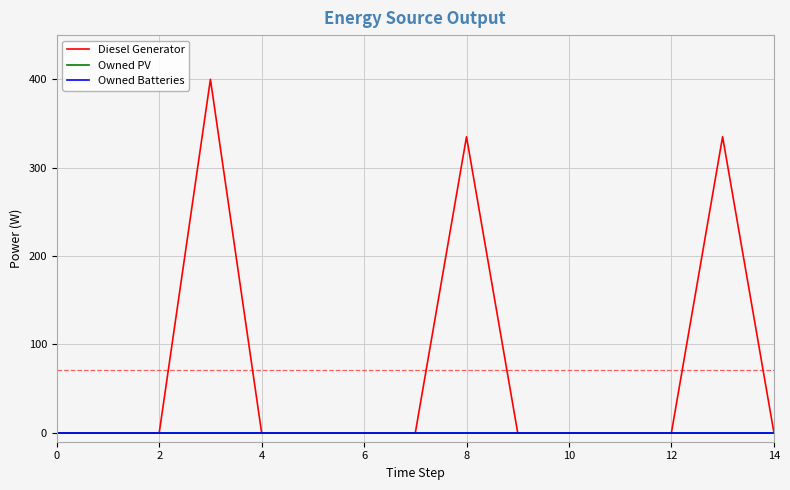

Is this an area chart (filled region under the line)?

No